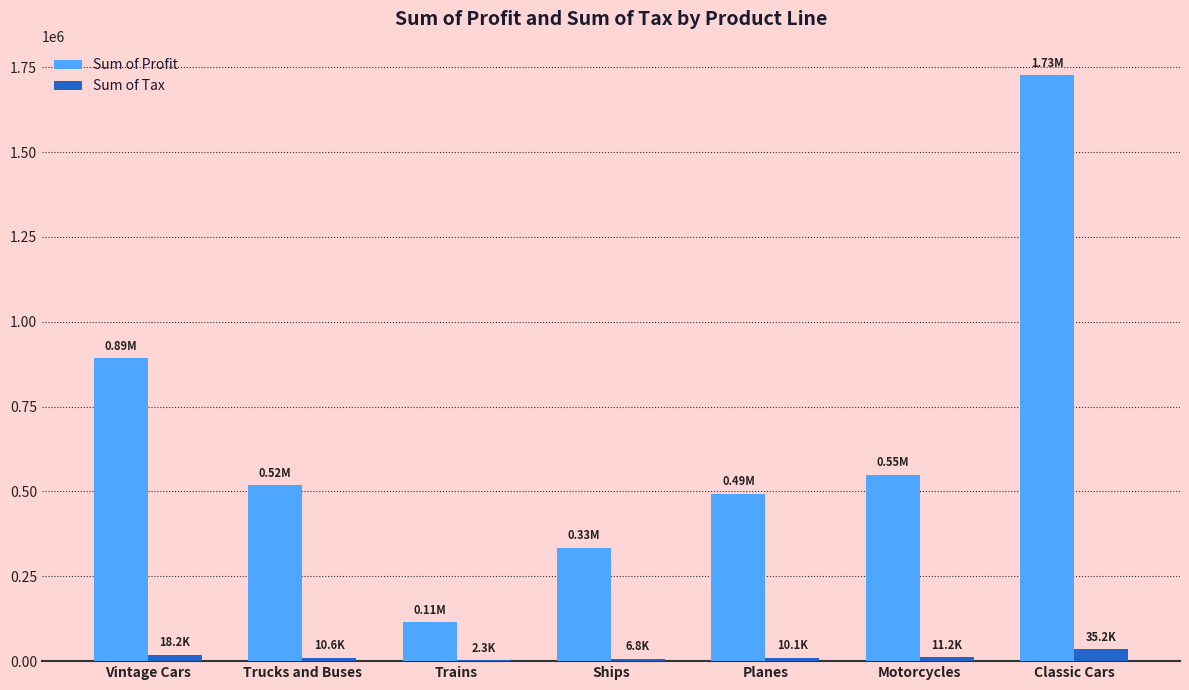

What is the greatest value displayed?

1727011.9